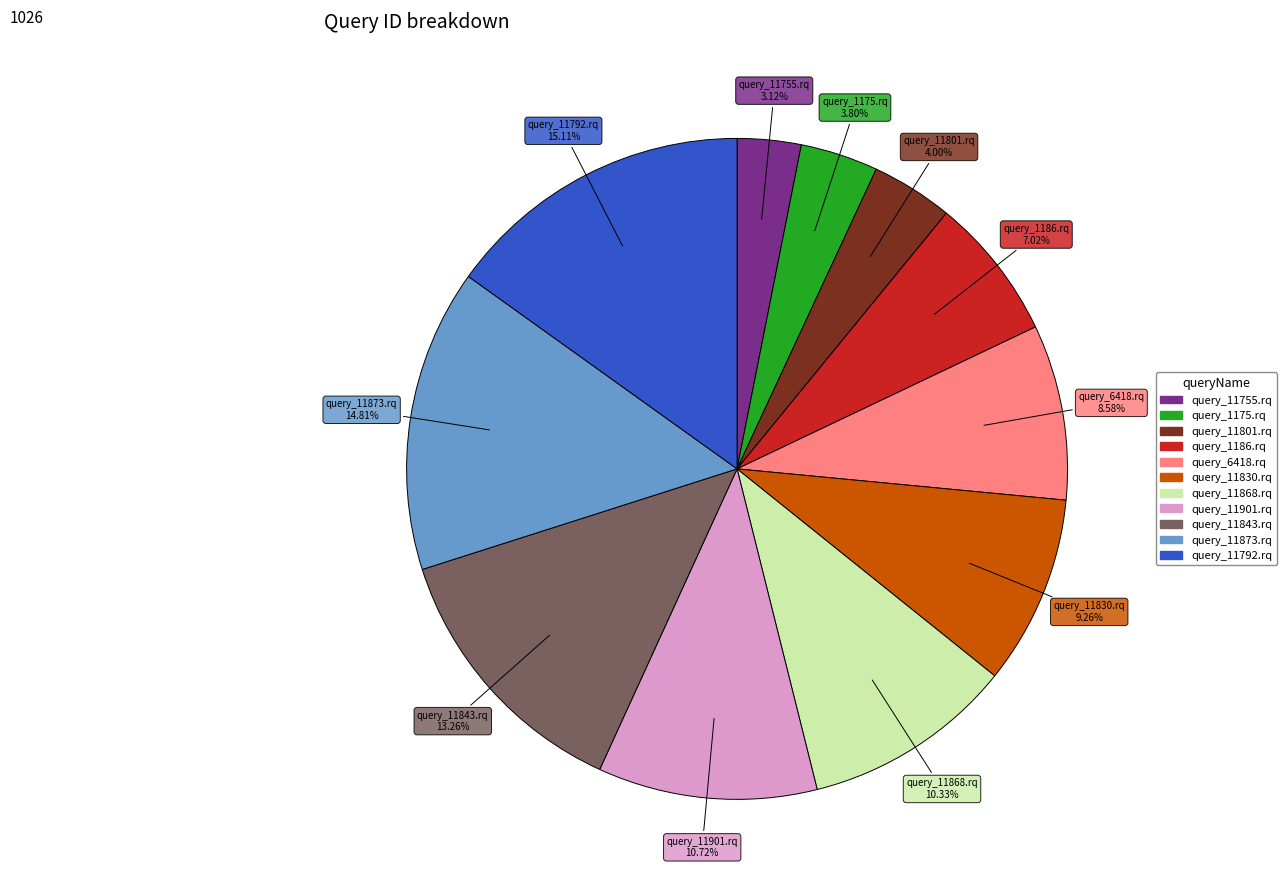

How many slices are in this pie chart?

11